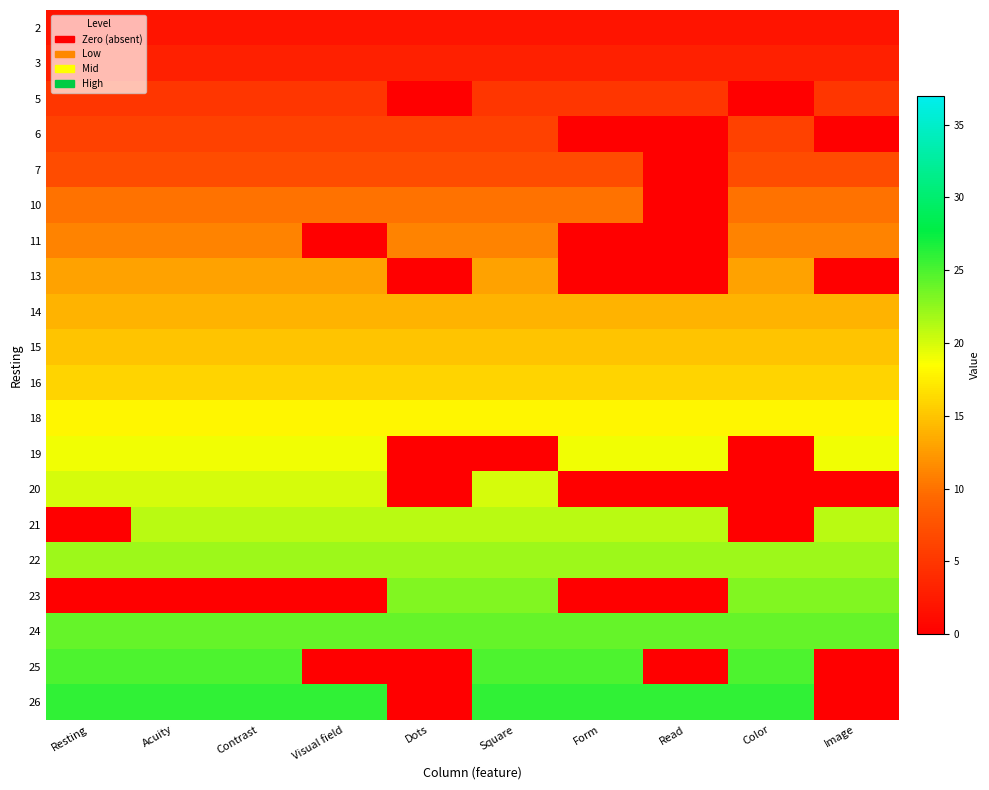

Rank the series by their maximum value, from lowest to highest.

2, 3, 5, 6, 7, 10, 11, 13, 14, 15, 16, 18, 19, 20, 21, 22, 23, 24, 25, 26